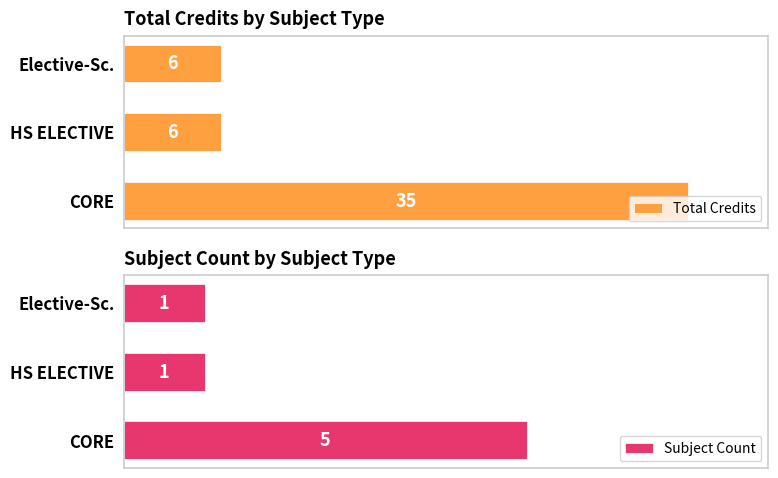

At HS ELECTIVE, list the series in order from largest to smallest.

Total Credits, Subject Count